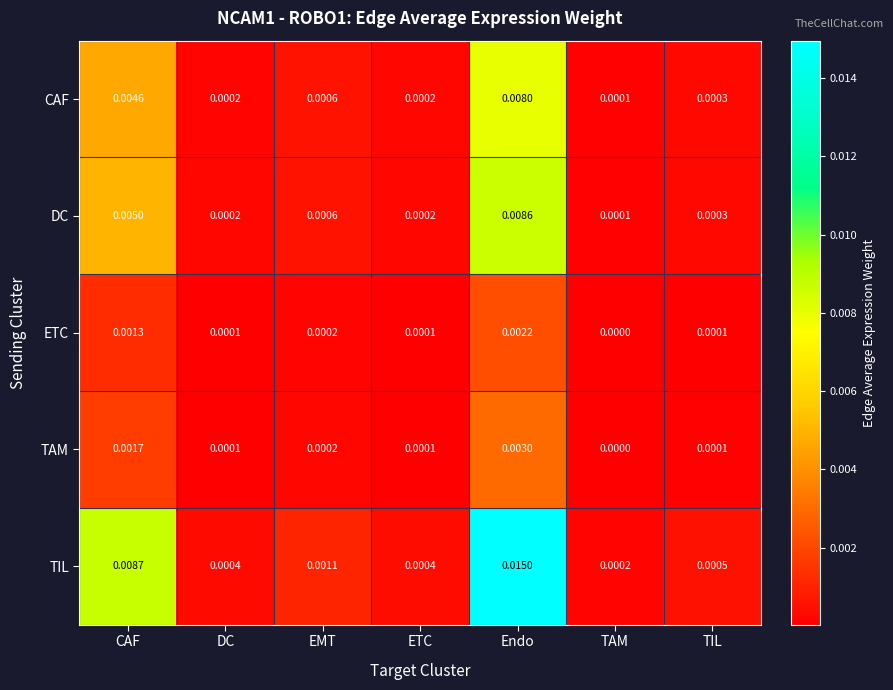

Which series has the largest total across all categories?

TIL